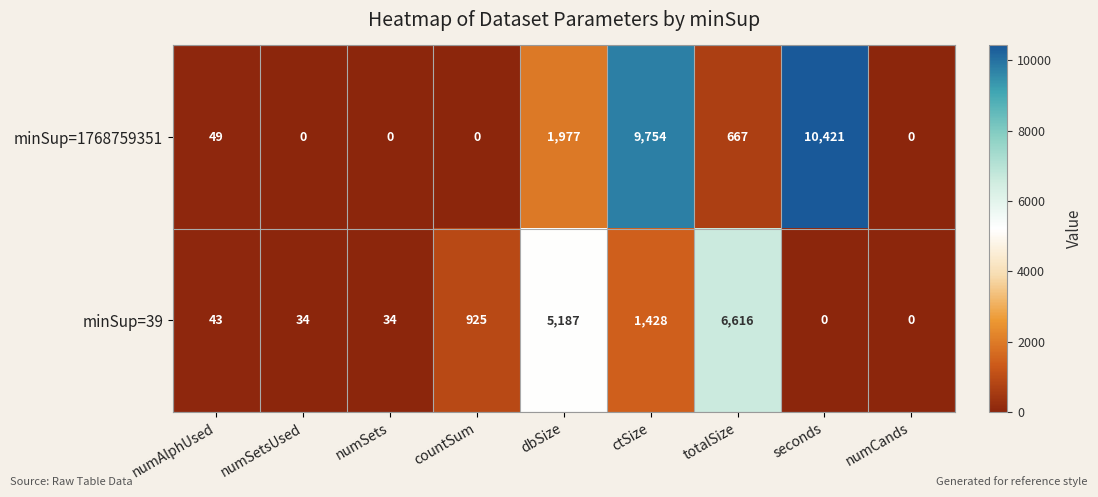

List the series in order of their peak value, highest first.

minSup=1768759351, minSup=39